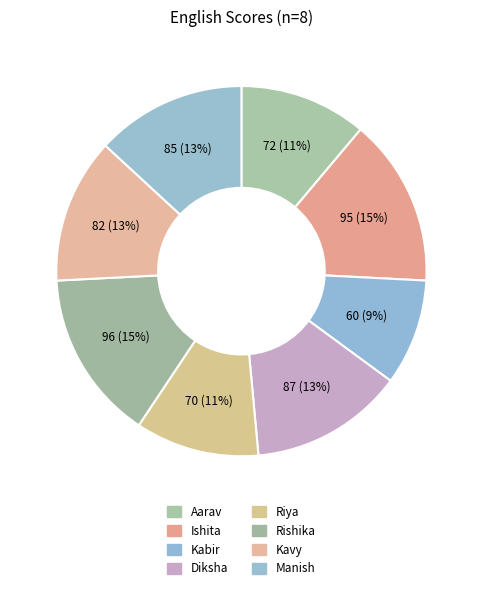

Is there any slice that represents more than half of the pie?

No